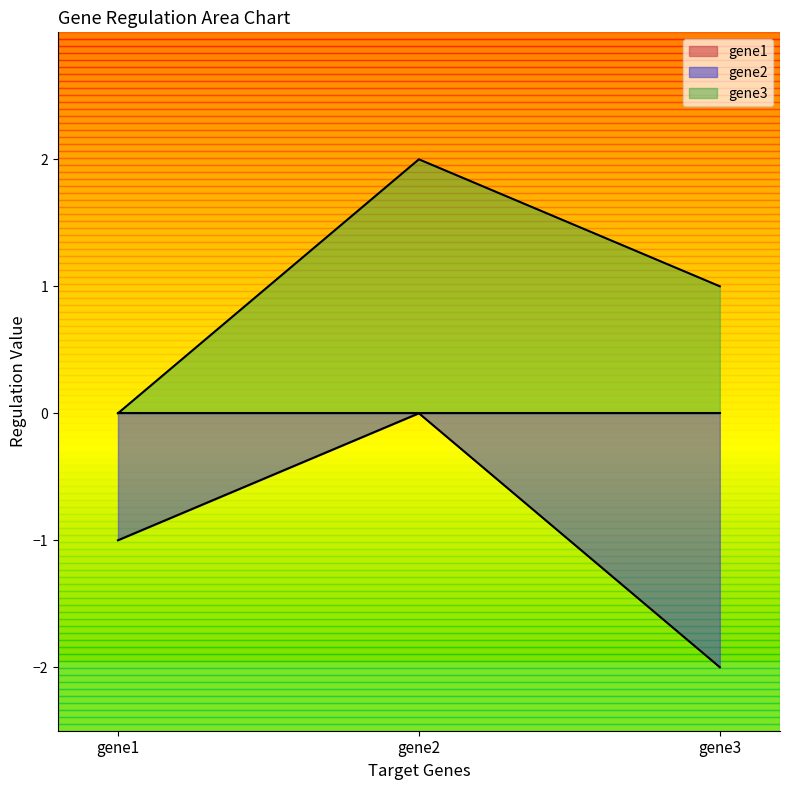

The gene2 series shows -1 at gene1. True or false?

True